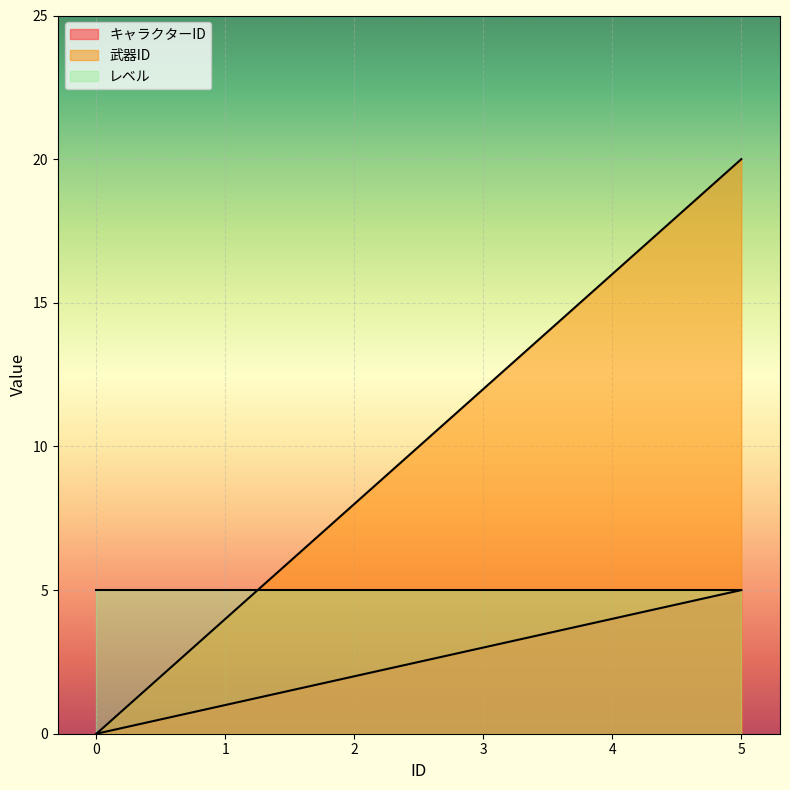

Rank the series at 2 from lowest to highest value.

キャラクターID, レベル, 武器ID